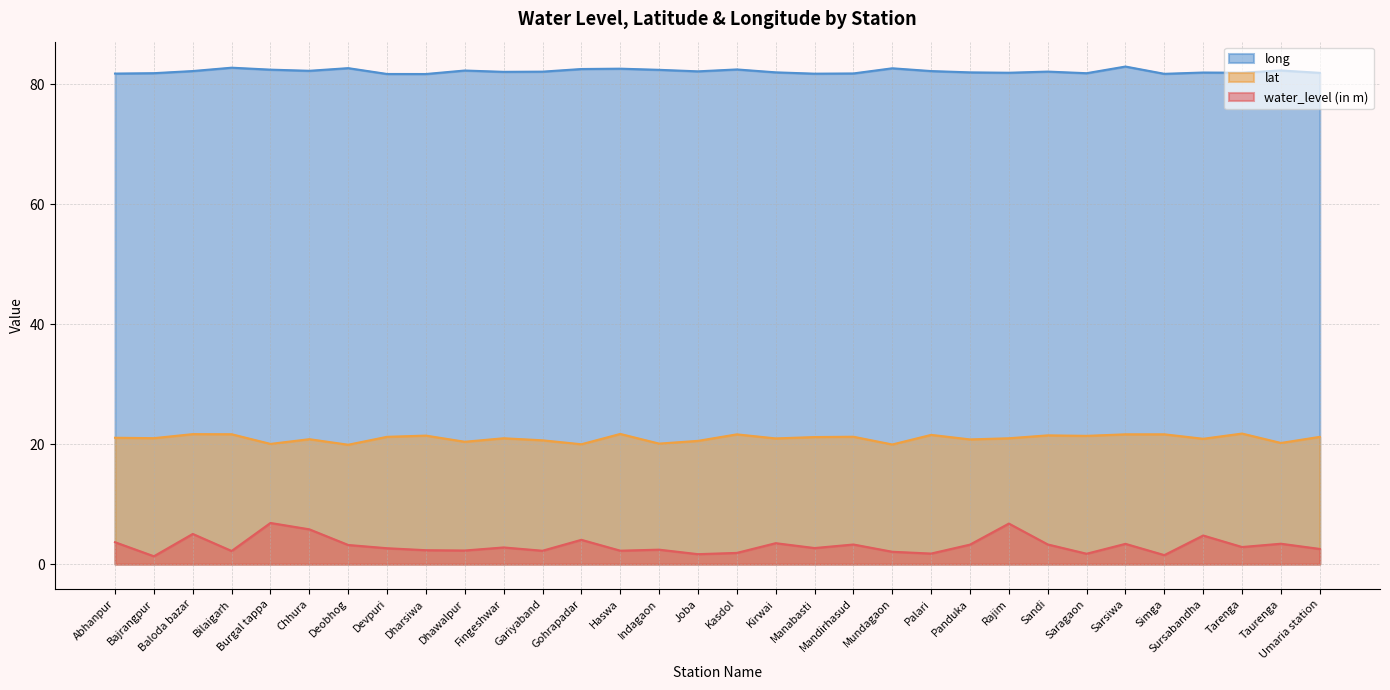

How many interior local valleys does the lat series have?

12